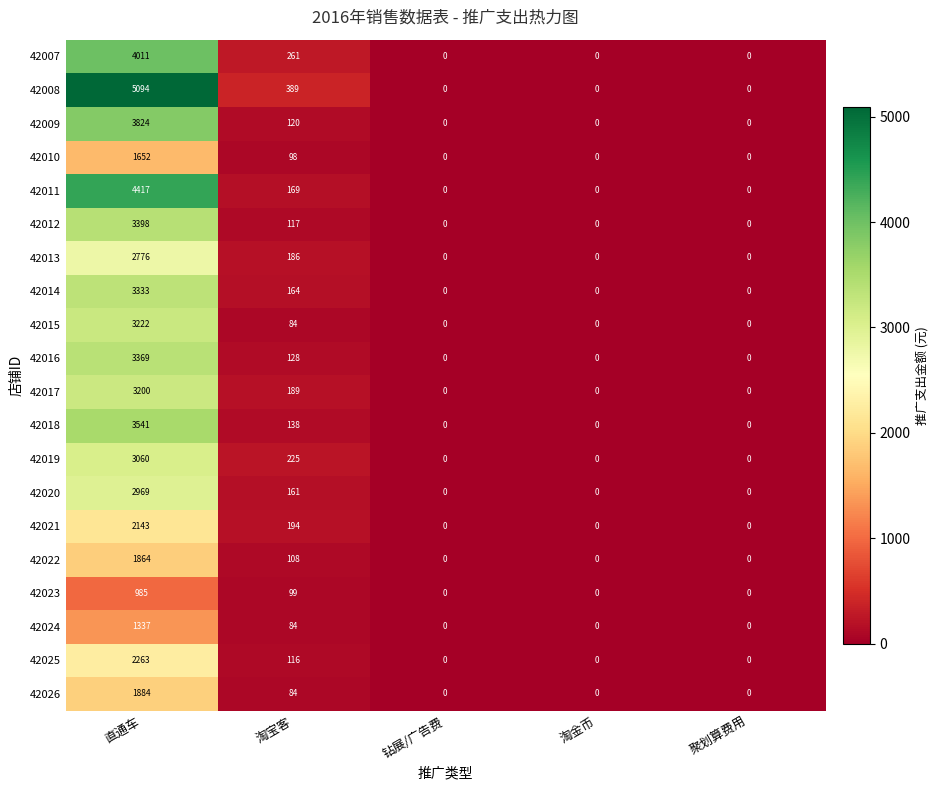

The 42011 series shows 169 at 淘宝客. True or false?

True